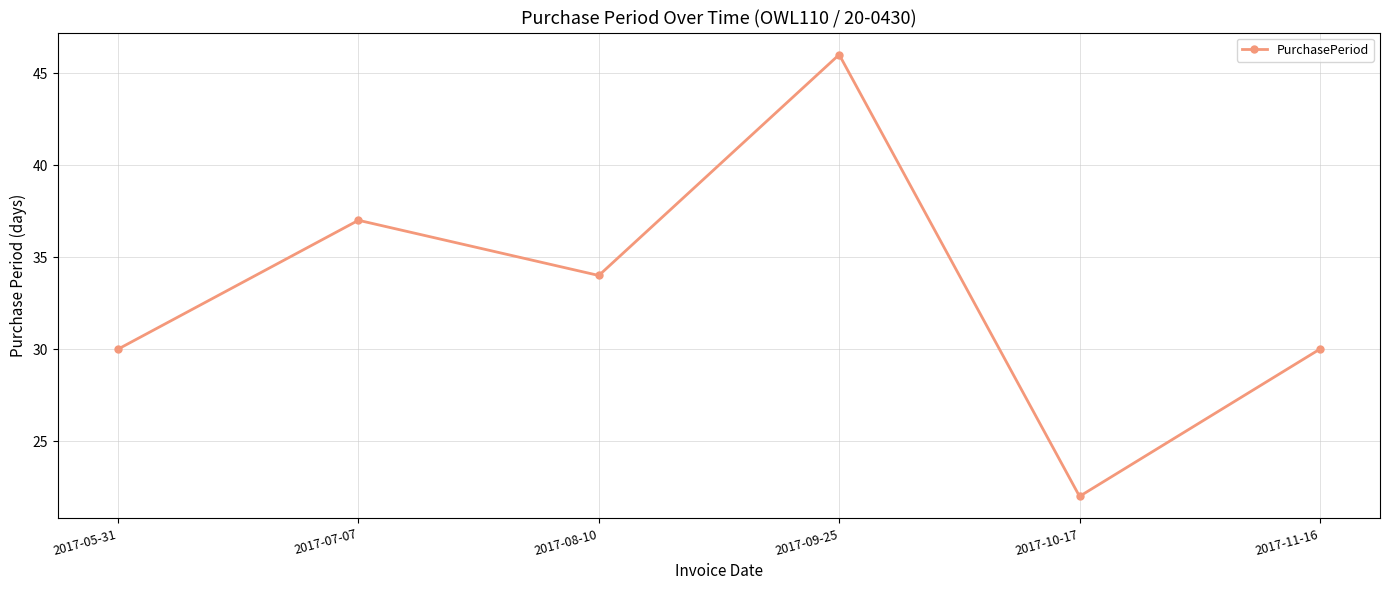

What is the difference between the maximum and minimum values?

24